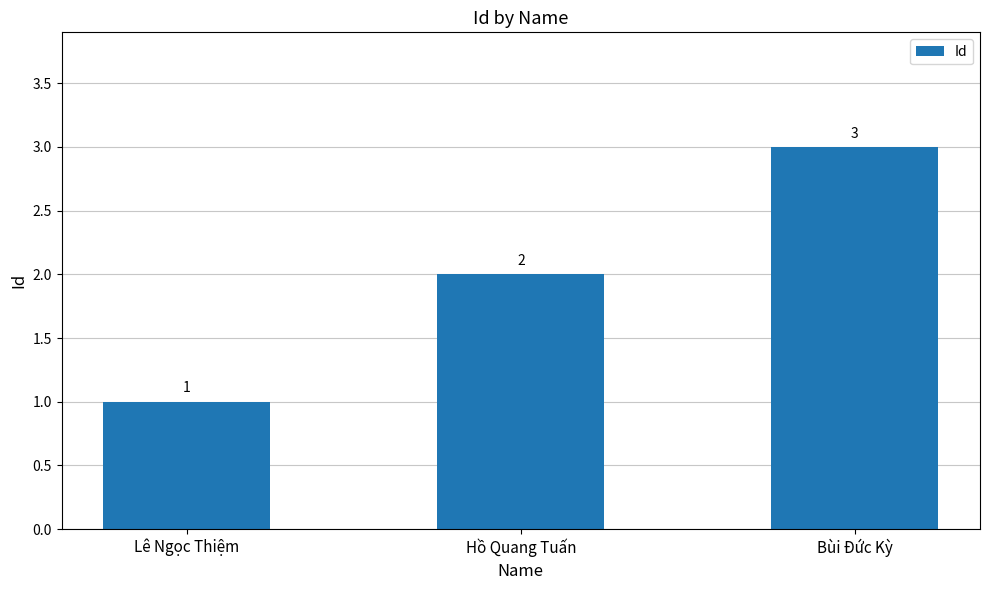

Which has a higher value, Lê Ngọc Thiệm or Hồ Quang Tuấn?

Hồ Quang Tuấn